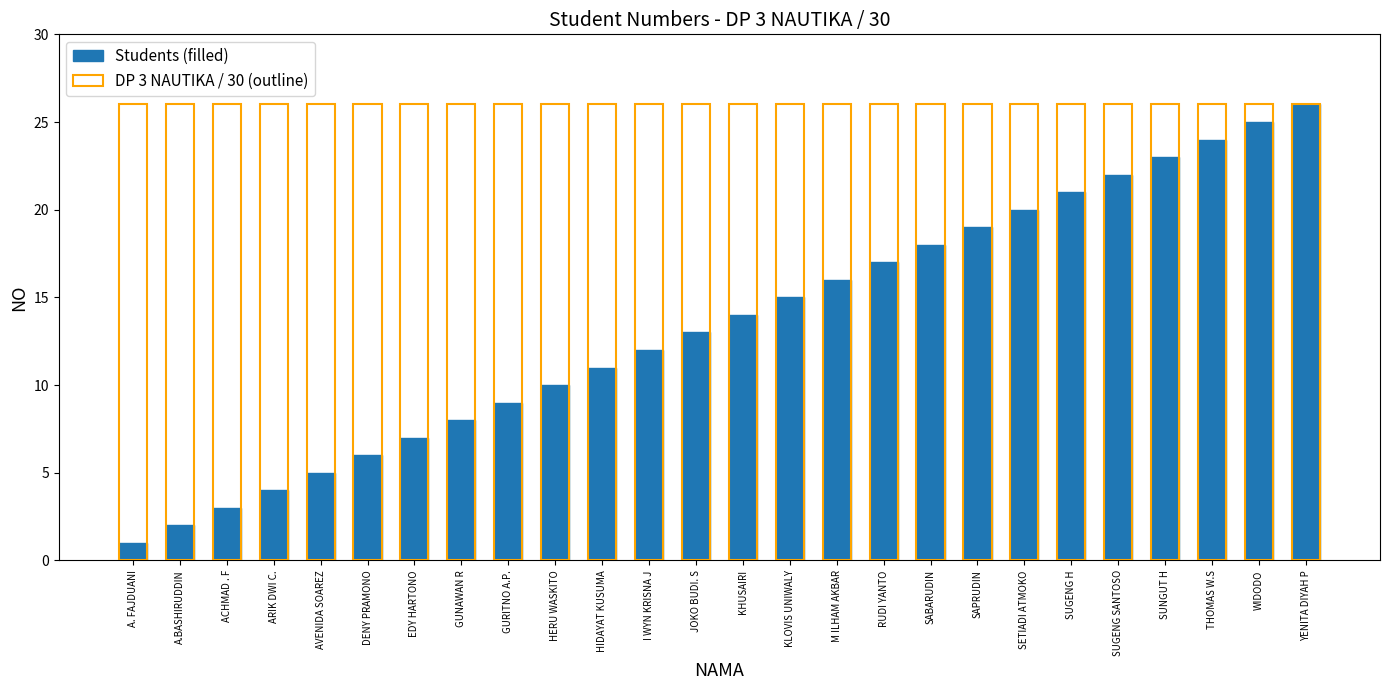

What is the label of the 12th bar from the right?

KLOVIS UNIWALY